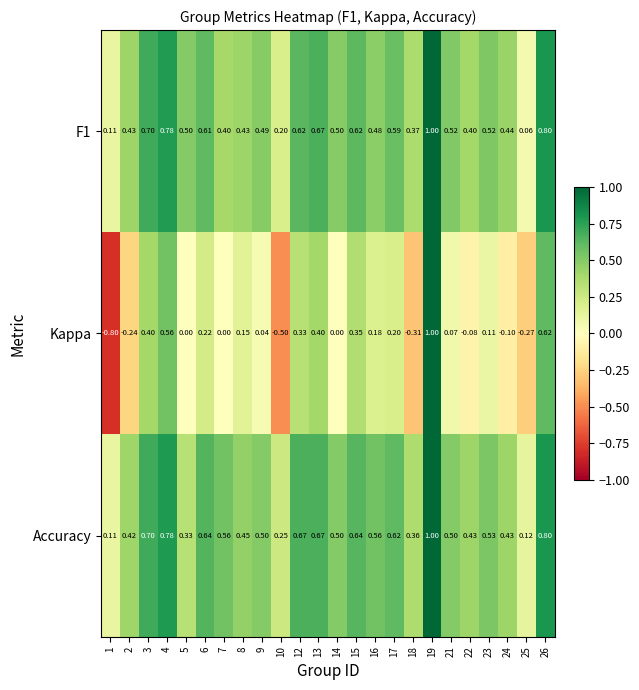

Which series has the widest spread of values?

Kappa